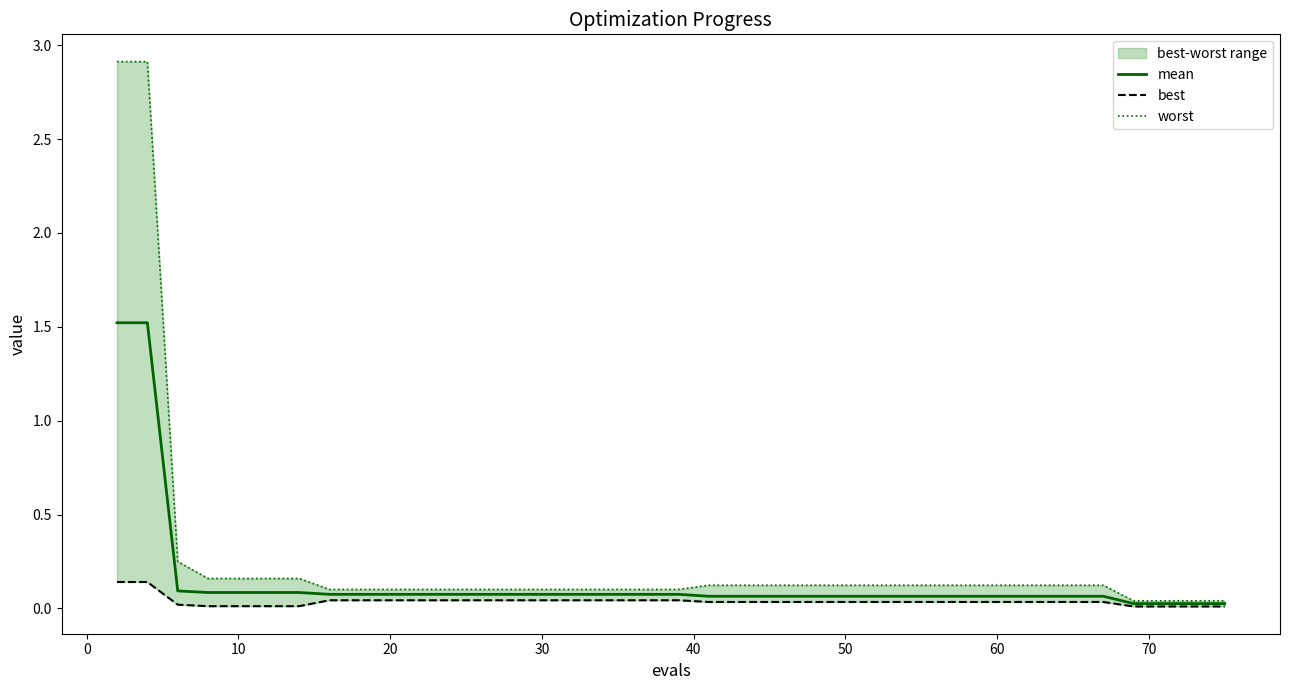

True or false: worst and mean intersect in this chart.

False